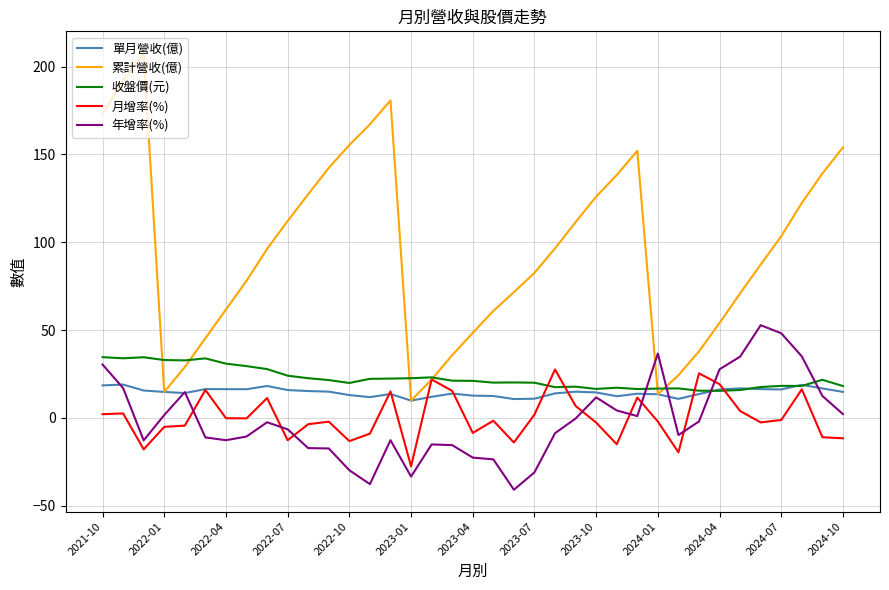

Which series has the widest spread of values?

累計營收(億)